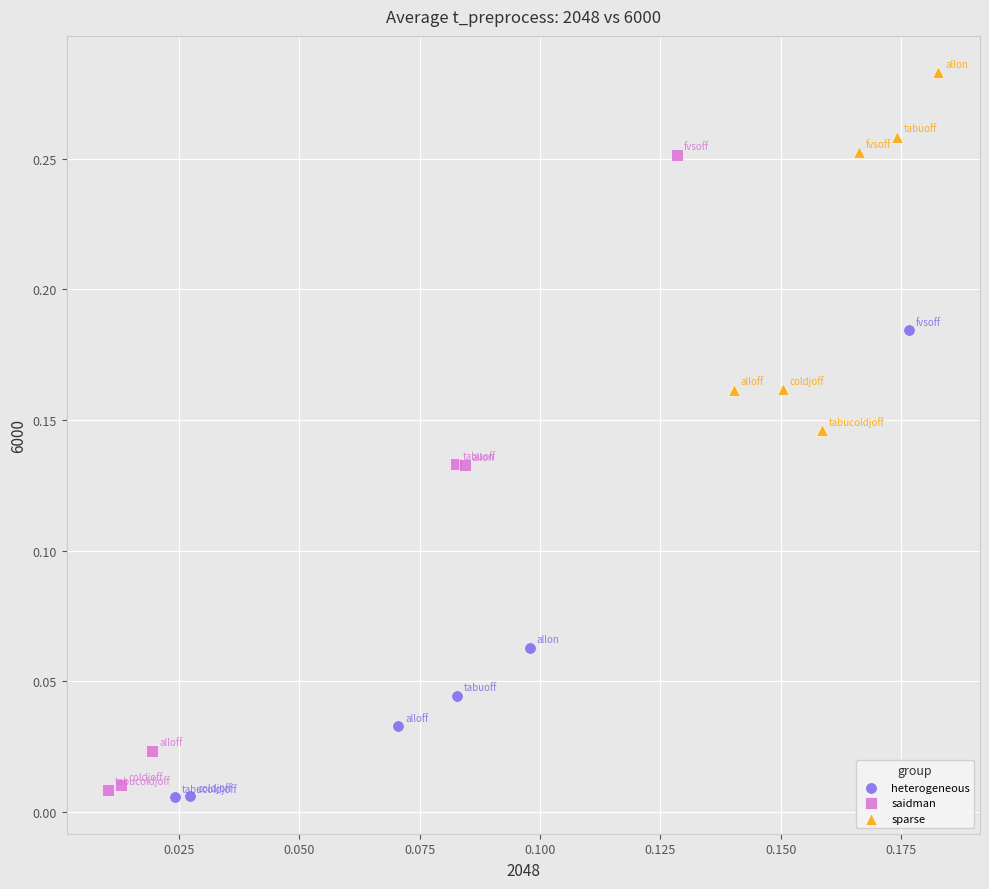

Which series has the widest spread of Y values?

saidman